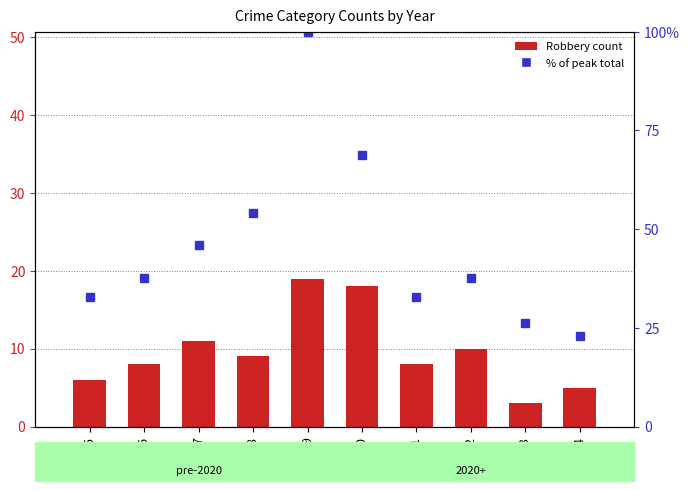

What is the lowest value of the Robbery series?

3.0